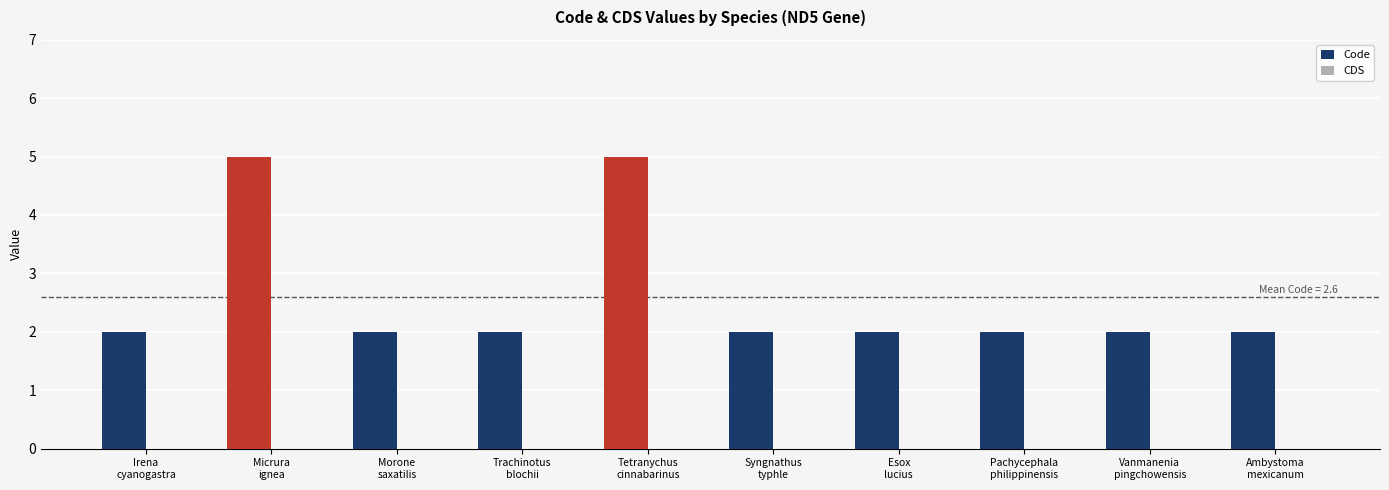

Reading right to left, transcribe all the data shown in this chart.

2	2	2	2	2	5	2	2	5	2